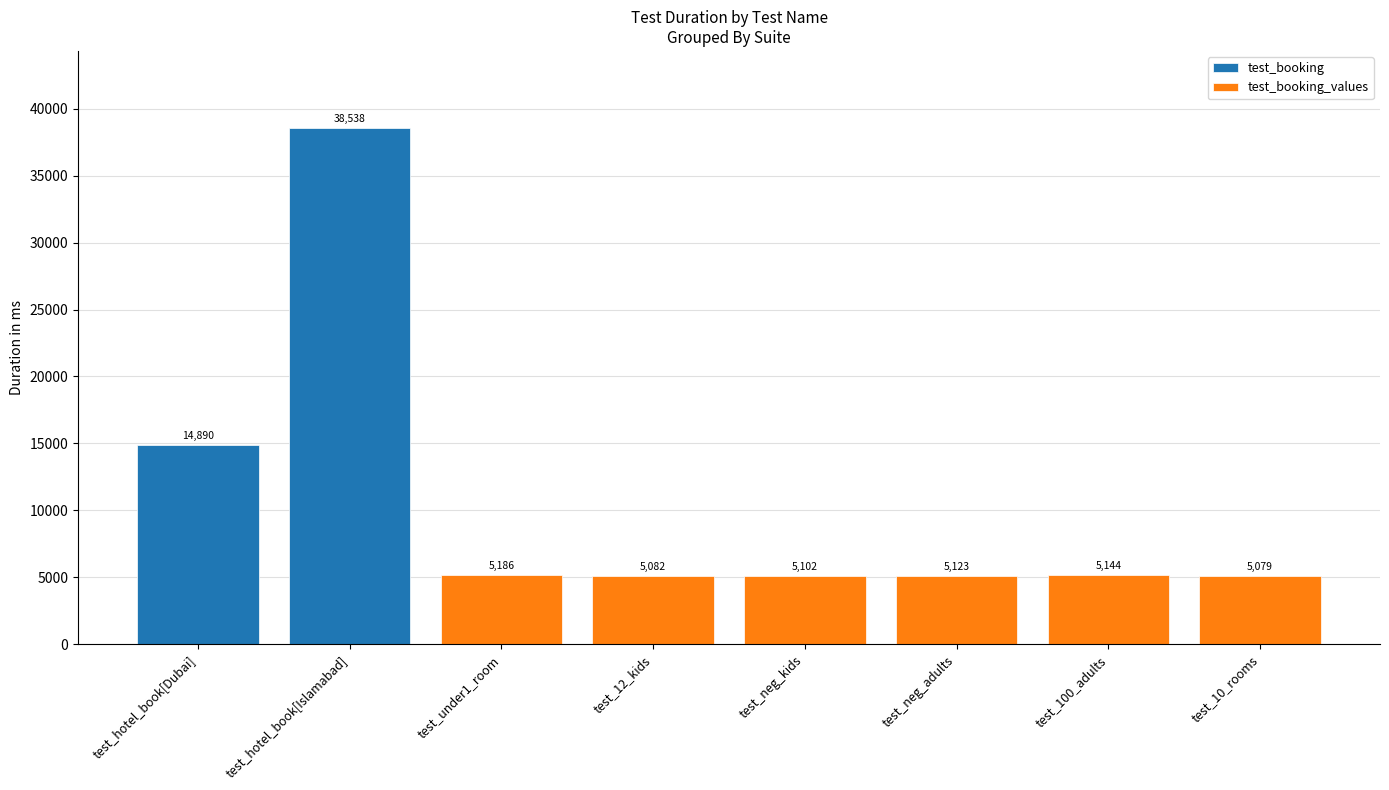

Where is the data nearest to the value 21808?

test_hotel_book[Dubai]